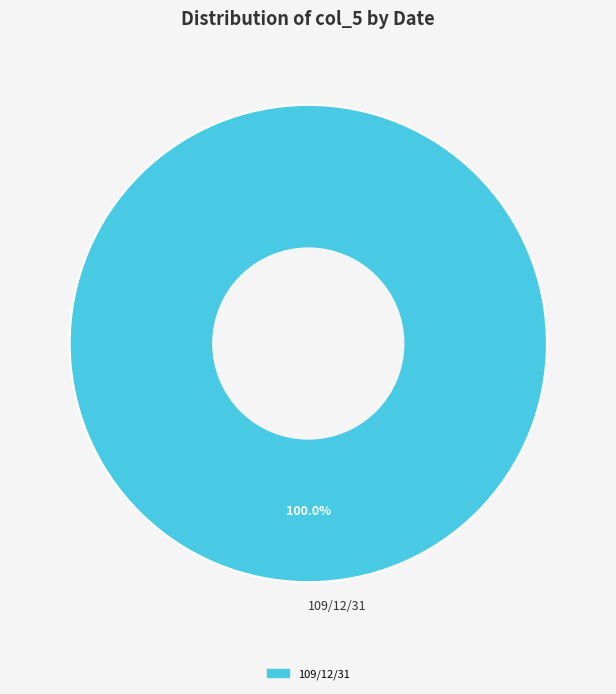

Rank the categories by value from highest to lowest.

109/12/31